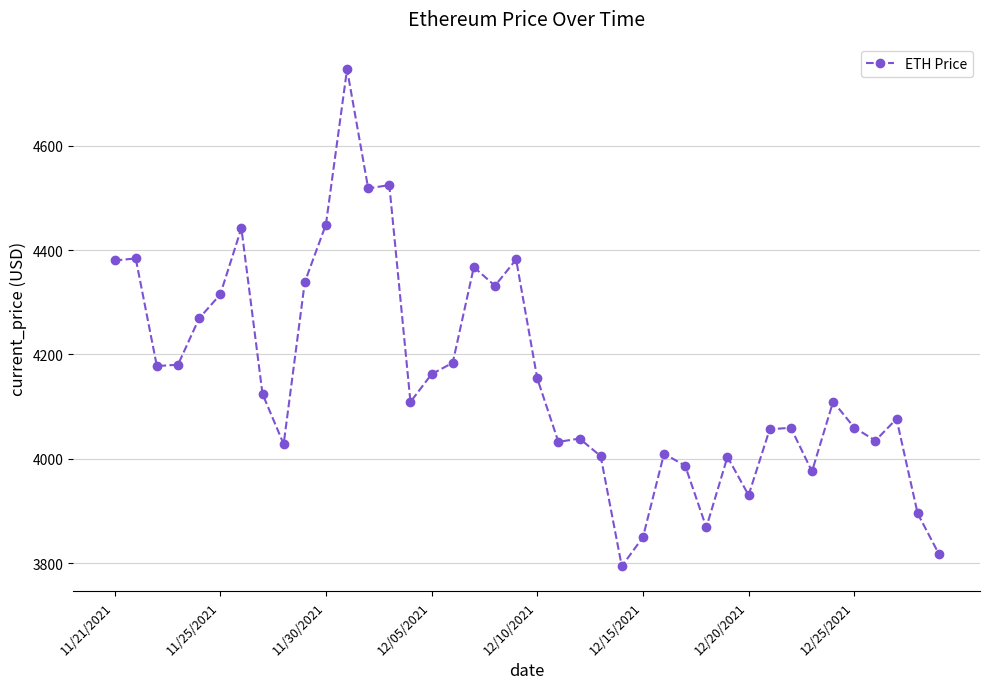

What is the maximum value shown in the chart?

4746.4